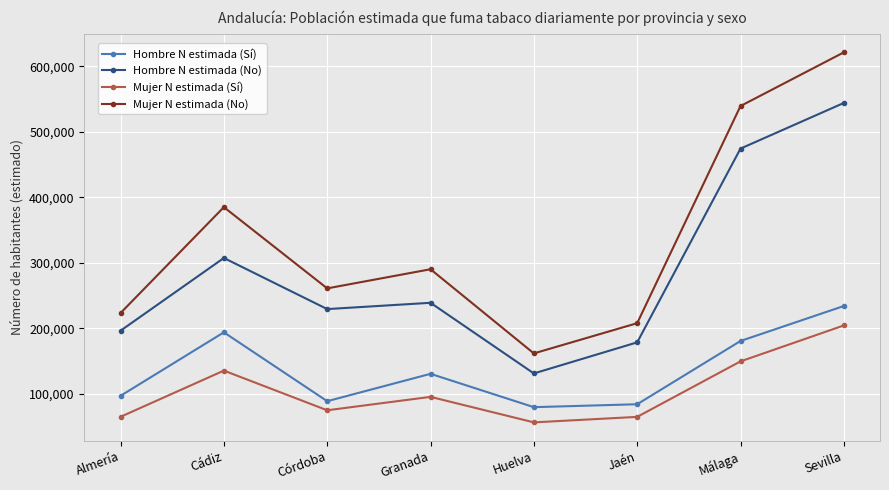

What is the highest value of the Mujer N estimada (No) series?

621536